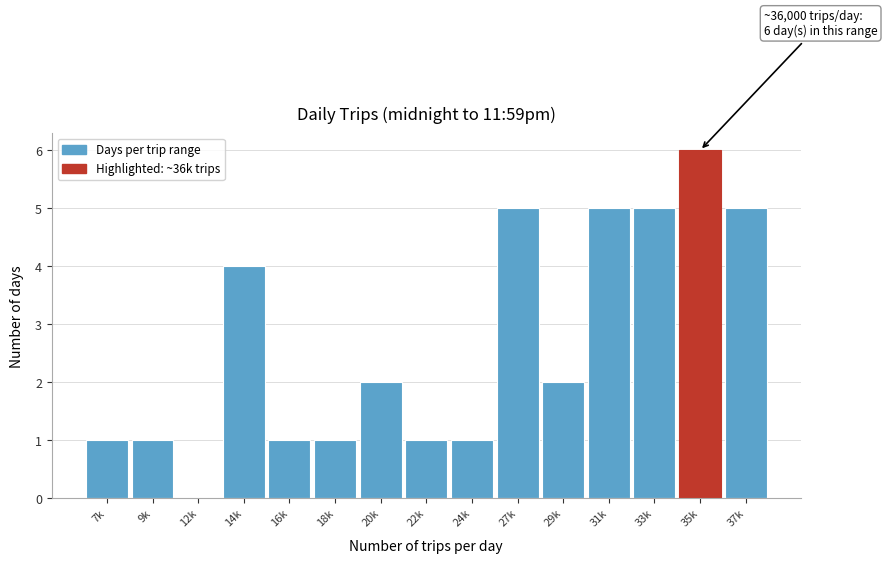

Reading left to right, what are all the values shown in this chart?

7k=1	9k=1	12k=0	14k=4	16k=1	18k=1	20k=2	22k=1	24k=1	27k=5	29k=2	31k=5	33k=5	35k=6	37k=5